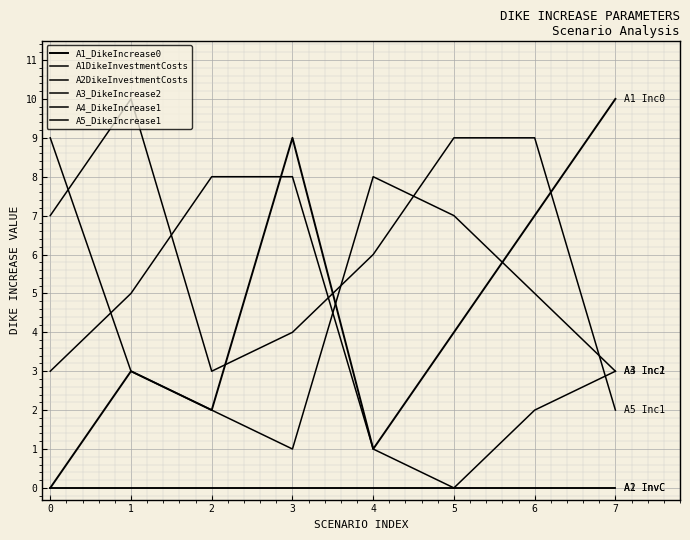

Reading left to right, list all the values displayed in this chart.

A1_DikeIncrease0: 0	3	2	9	1	4	7	10
A1DikeInvestmentCosts: 0	0	0	0	0	0	0	0
A2DikeInvestmentCosts: 0	0	0	0	0	0	0	0
A3_DikeIncrease2: 9	3	2	1	8	7	5	3
A4_DikeIncrease1: 3	5	8	8	1	0	2	3
A5_DikeIncrease1: 7	10	3	4	6	9	9	2